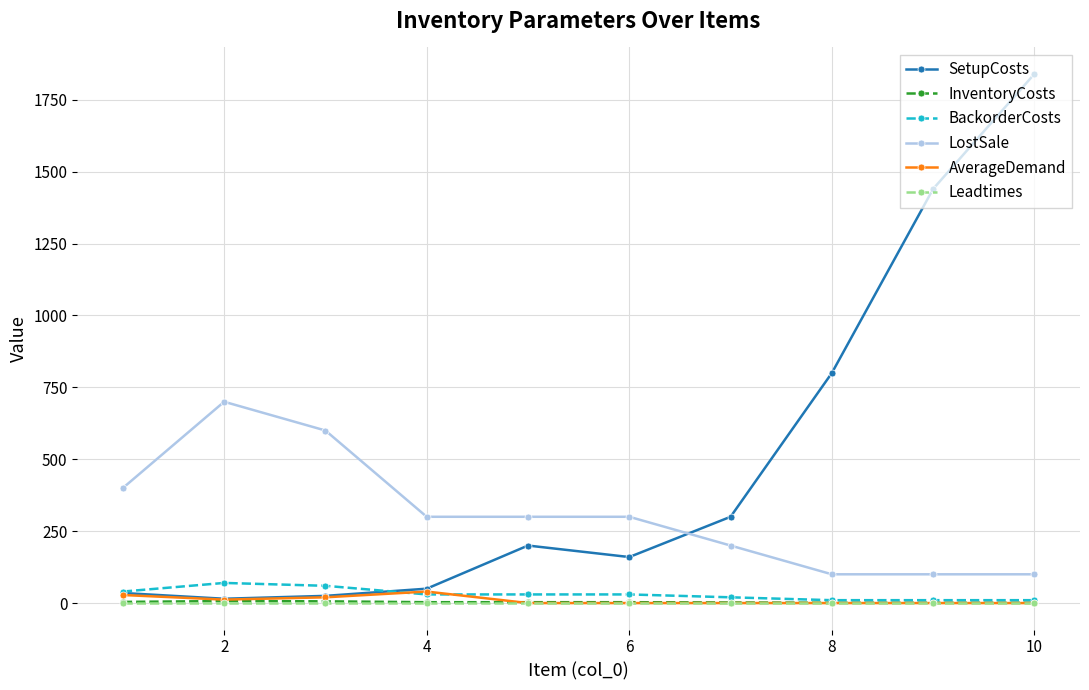

What are all the series names shown in the legend?

SetupCosts, InventoryCosts, BackorderCosts, LostSale, AverageDemand, Leadtimes